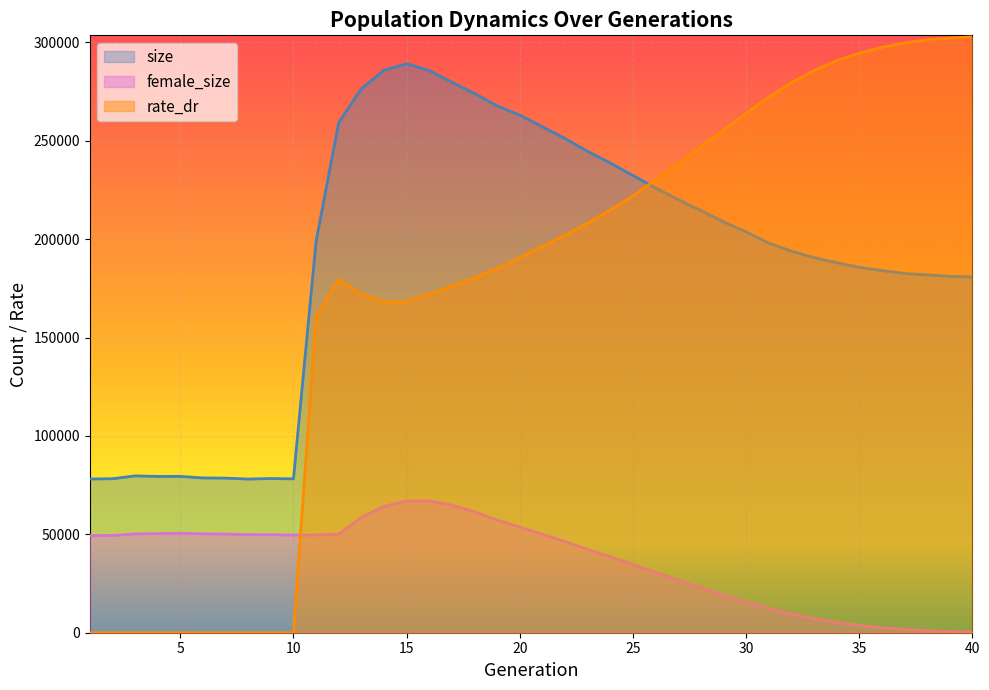

In rate_dr, how many points are higher than both neighbors (excluding endpoints)?

1